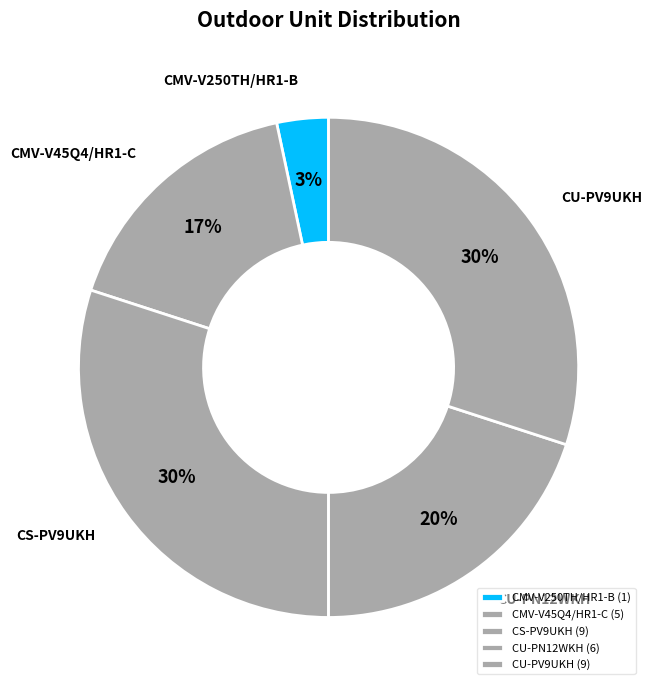

Between CU-PN12WKH and CMV-V250TH/HR1-B, which is larger?

CU-PN12WKH